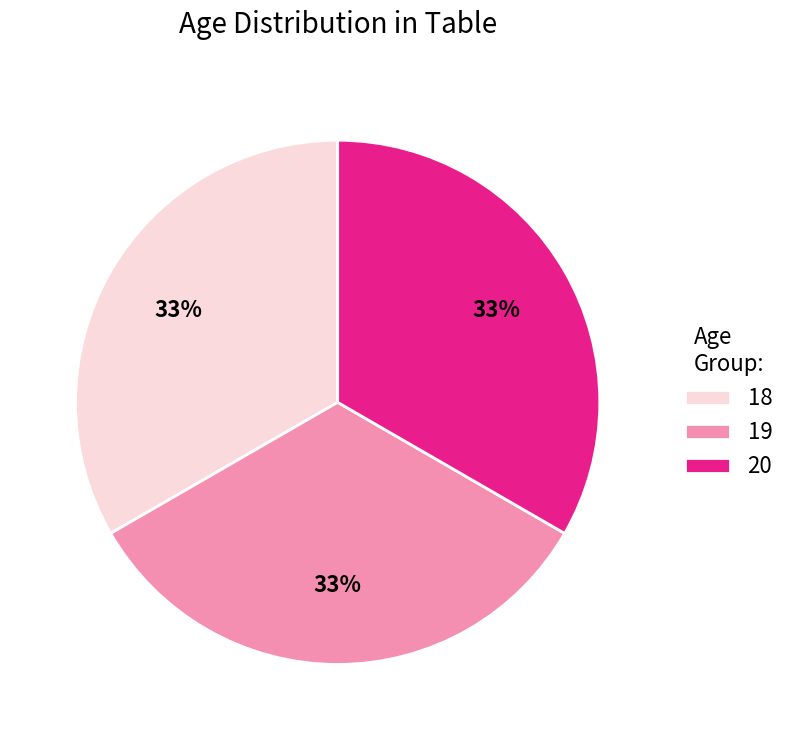

To the nearest percent, what portion does 18 represent?

33%